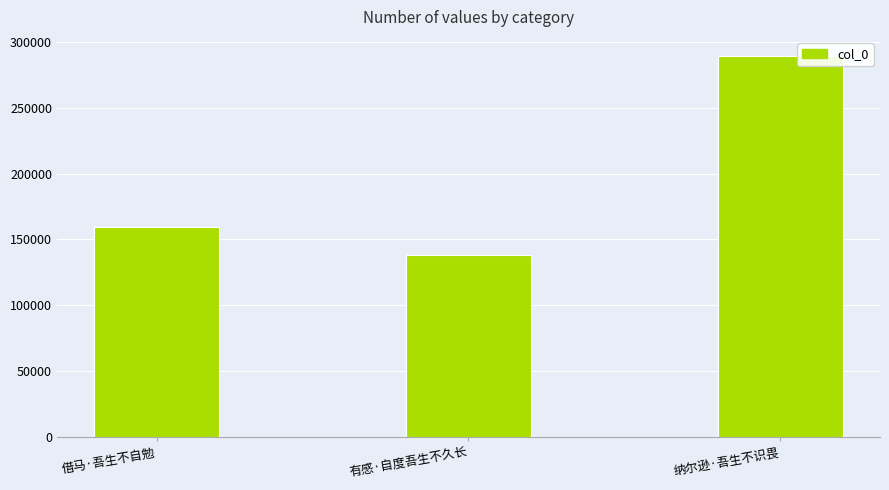

What position from the left is 借马·吾生不自勉?

1